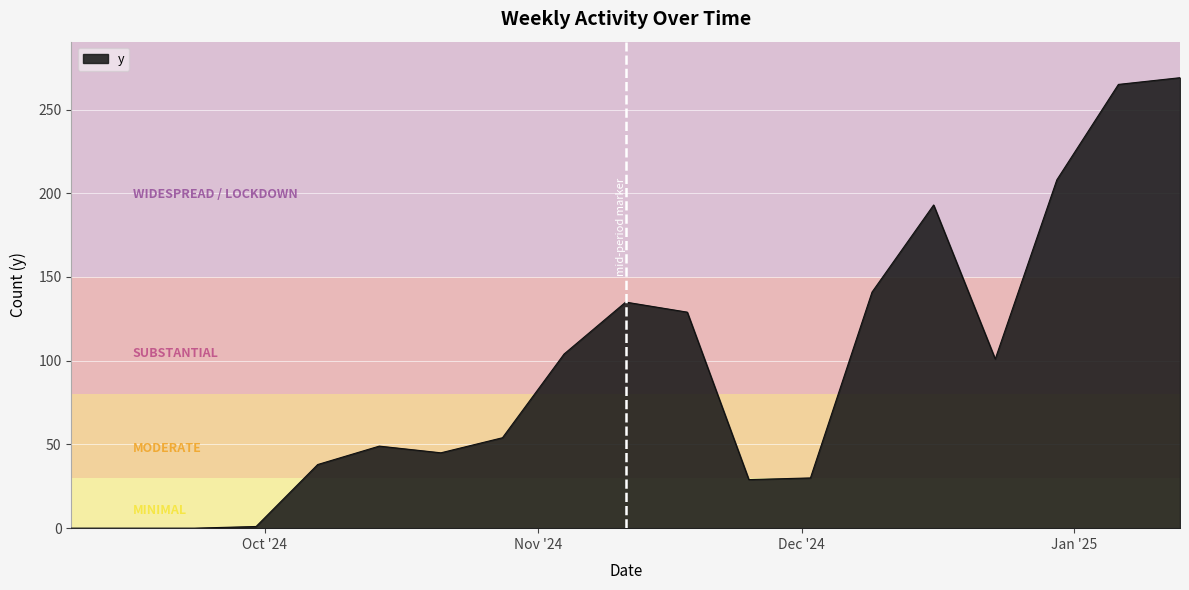

What is the greatest value displayed?

269